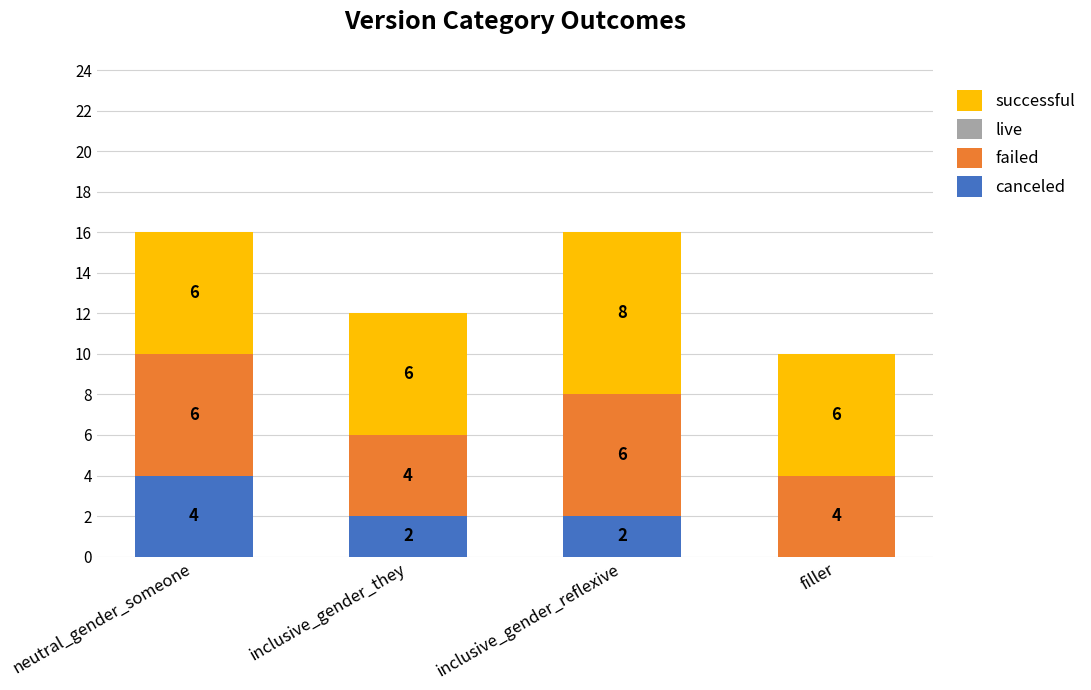

How many values in canceled are above zero?

3